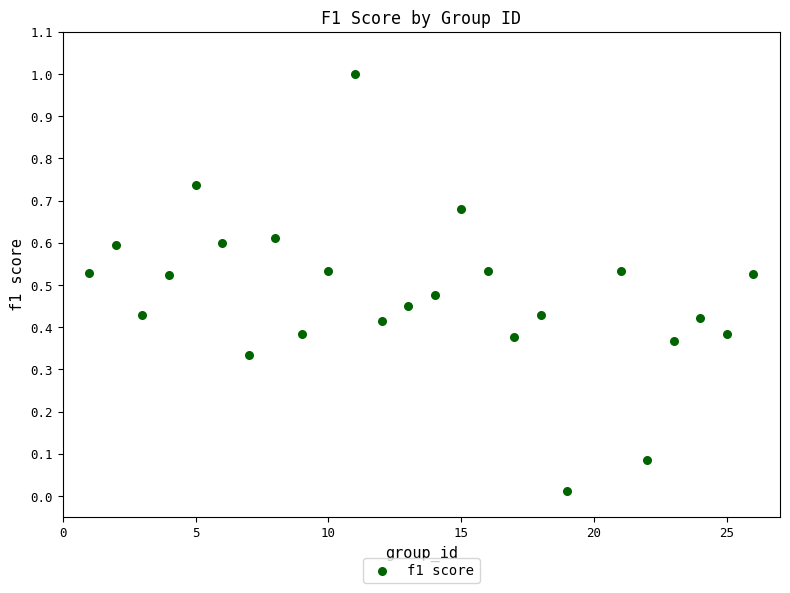

What is the range of X values (max minus min)?

25.0